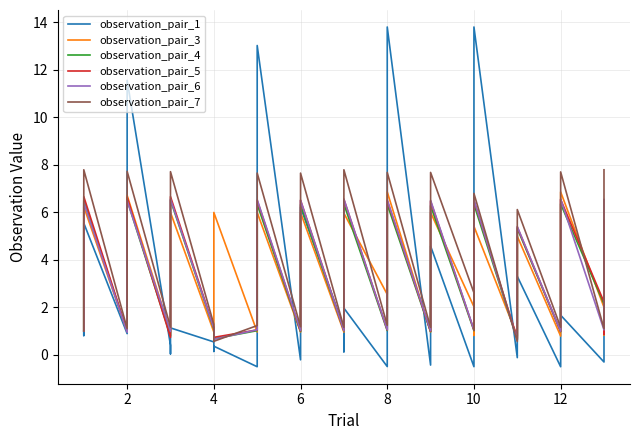

Reading left to right, transcribe all the data shown in this chart.

observation_pair_1: 1.0	0.8	5.5	0.9	1.3	11.6	0.4	0.0	1.1	0.5	0.1	0.4	-0.5	0.6	13.0	-0.2	0.5	6.2	1.1	0.1	2.0	-0.5	0.1	13.8	-0.4	0.9	4.6	-0.5	0.0	13.8	-0.1	0.8	3.3	-0.5	2.0	1.7	-0.3	2.2	4.4
observation_pair_3: 1.0	1.9	6.2	1.0	1.9	6.7	1.0	1.9	6.0	1.0	1.9	6.0	1.0	1.9	6.0	1.0	1.9	6.0	1.0	1.9	6.0	2.5	3.5	6.9	1.0	1.9	6.0	2.0	0.8	5.4	0.8	1.8	5.0	0.8	2.3	6.9	2.0	0.8	5.6
observation_pair_4: 1.0	2.0	6.5	1.0	2.0	6.5	0.8	2.2	6.5	1.1	0.6	0.7	1.0	2.0	6.3	1.0	2.0	6.3	1.0	2.0	6.3	1.0	2.0	6.3	1.0	2.0	6.3	1.0	2.0	6.3	0.6	1.7	5.3	1.0	2.0	6.4	2.1	0.9	5.7
observation_pair_5: 1.0	2.1	6.7	1.0	2.1	6.6	0.7	2.3	6.7	1.1	0.7	0.7	1.0	2.0	6.5	1.0	2.1	6.5	1.0	2.1	6.5	1.0	2.0	6.5	1.0	2.1	6.5	1.0	2.0	6.5	0.7	1.9	5.4	1.0	2.1	6.5	2.2	0.9	5.6
observation_pair_6: 1.0	2.1	6.4	0.9	2.1	6.5	1.0	2.1	6.6	1.1	0.6	0.6	1.1	2.0	6.5	1.0	2.1	6.5	1.0	2.1	6.6	1.1	2.0	6.5	1.0	2.1	6.5	1.1	2.0	6.5	0.6	1.9	5.4	1.0	2.1	6.6	1.0	2.0	6.5
observation_pair_7: 1.0	2.6	7.8	1.1	2.5	7.7	1.2	2.5	7.7	1.3	0.6	0.6	1.2	2.4	7.6	1.2	2.5	7.6	1.2	2.5	7.8	1.2	2.4	7.7	1.2	2.5	7.7	2.6	1.0	6.8	0.6	2.2	6.1	1.2	2.5	7.7	1.1	2.5	7.8